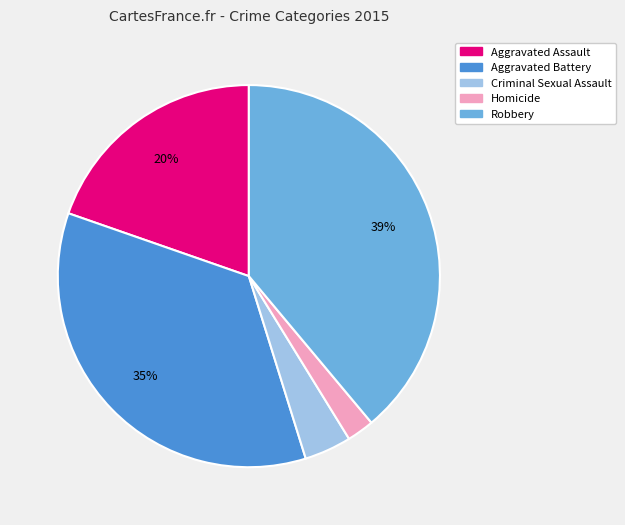

How many segments does this pie chart have?

5